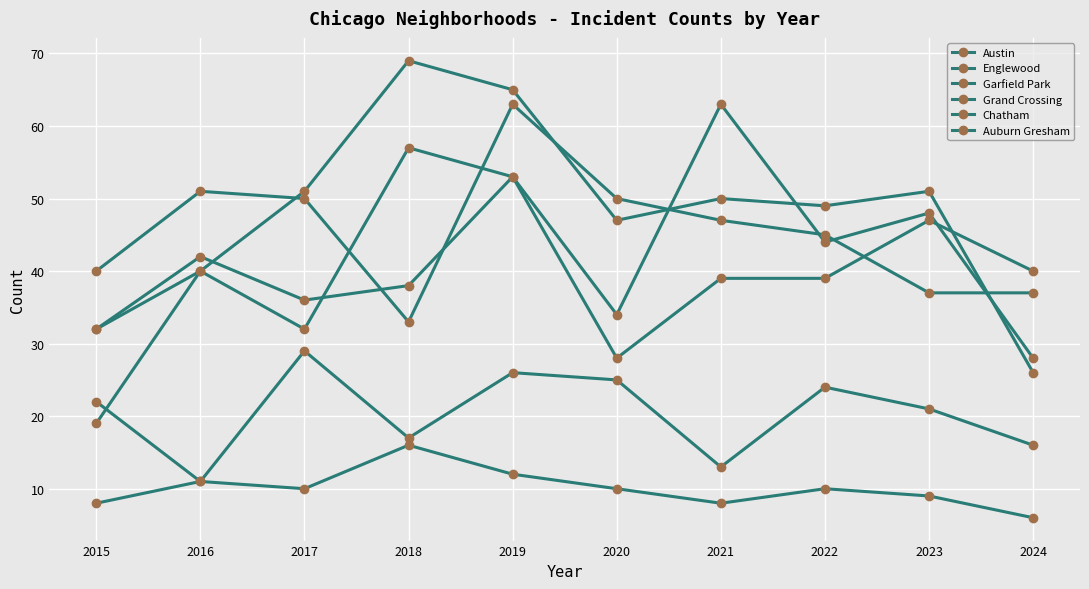

How many lines are shown in the chart?

6